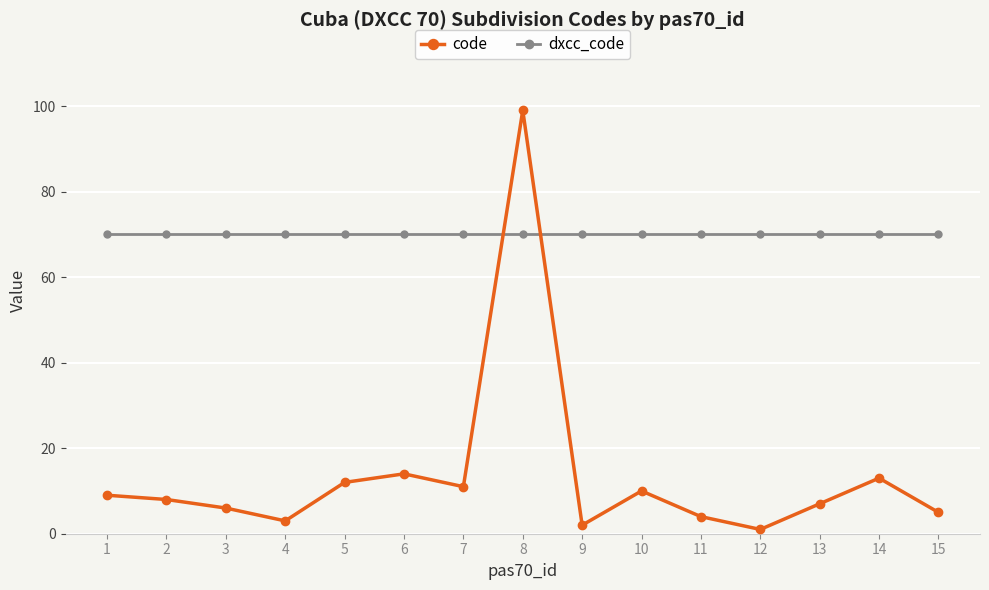

True or false: code has a value of 14 at 6.

True